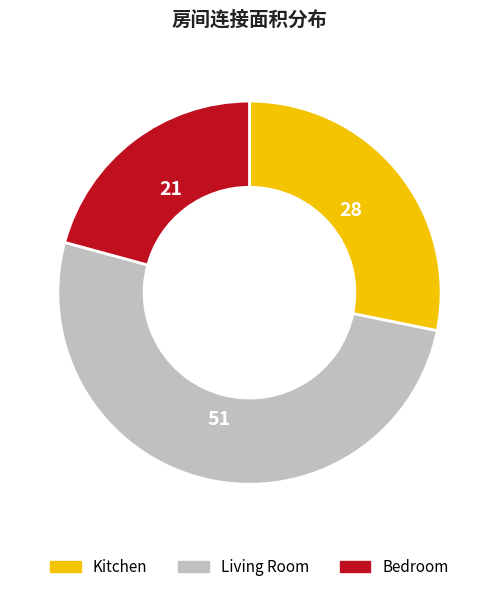

Is there any slice that represents more than half of the pie?

Yes